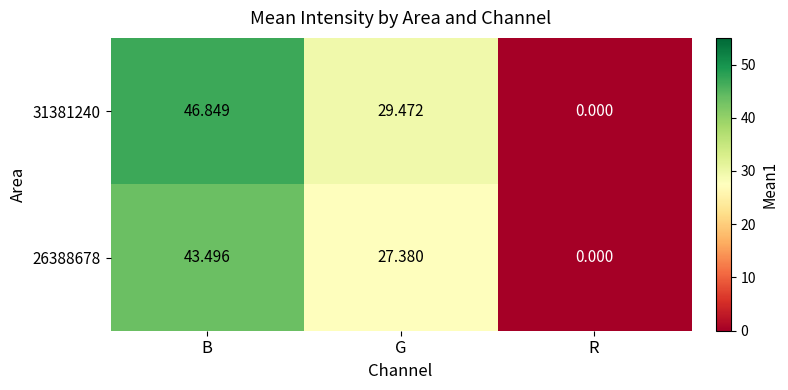

List the series in order of their peak value, highest first.

31381240, 26388678